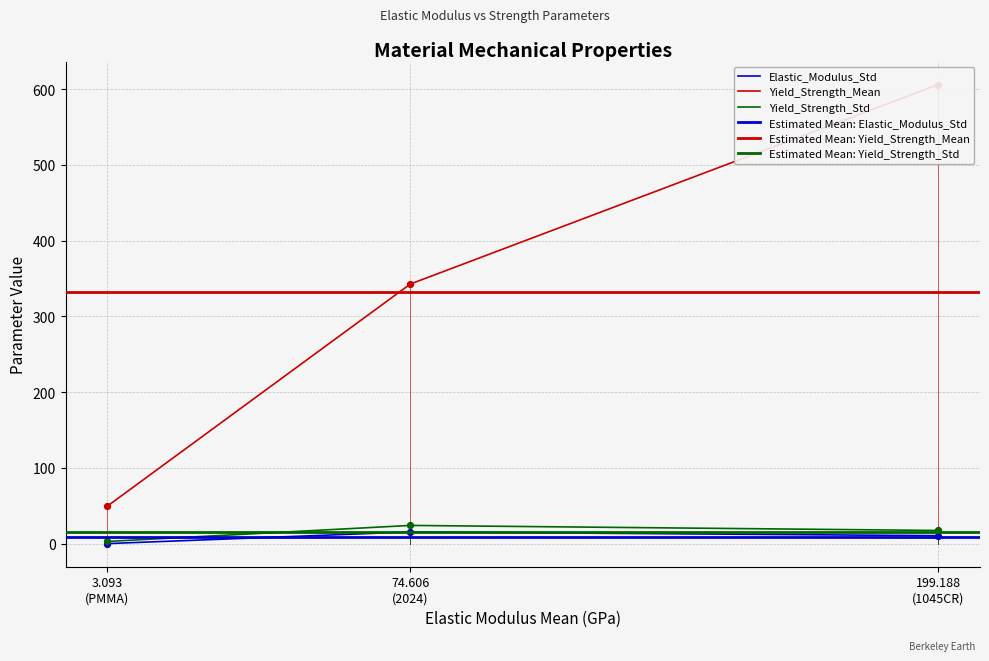

What is the total value across all series at 3.093 (PMMA)?

52.6